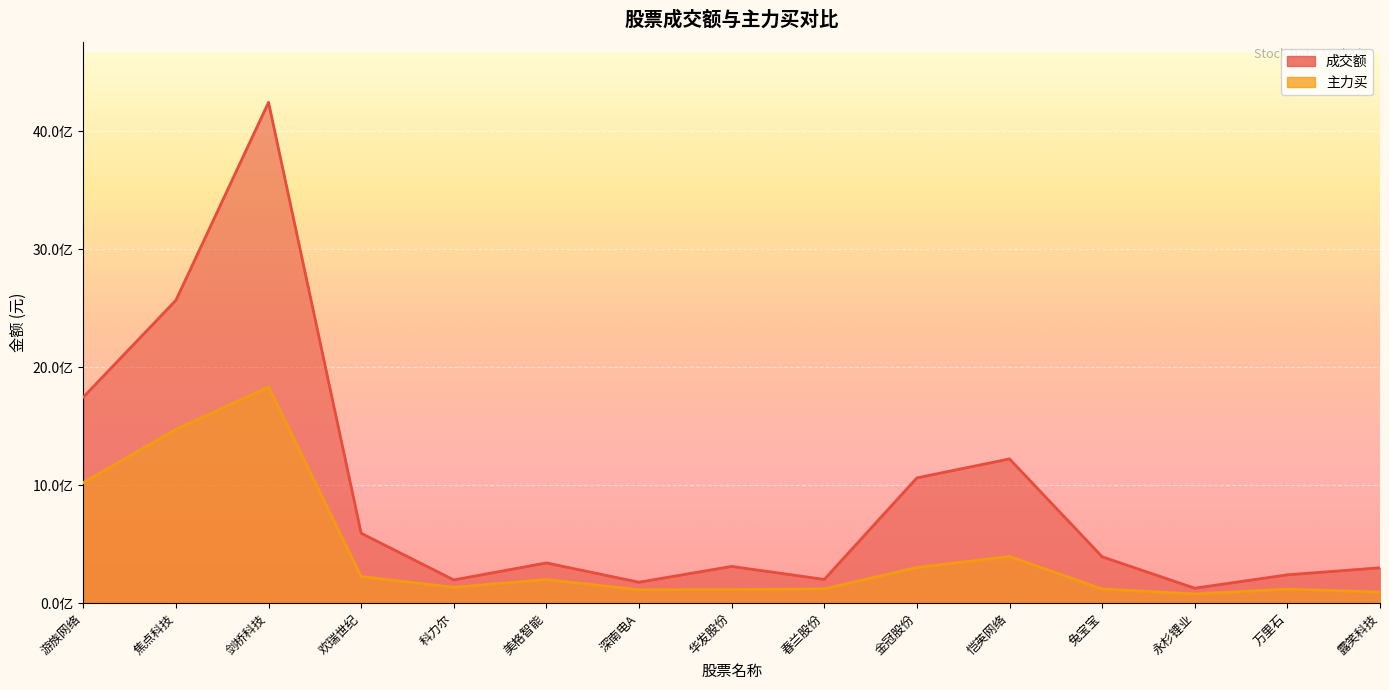

Which series changed the most between 剑桥科技 and 永杉锂业?

成交额